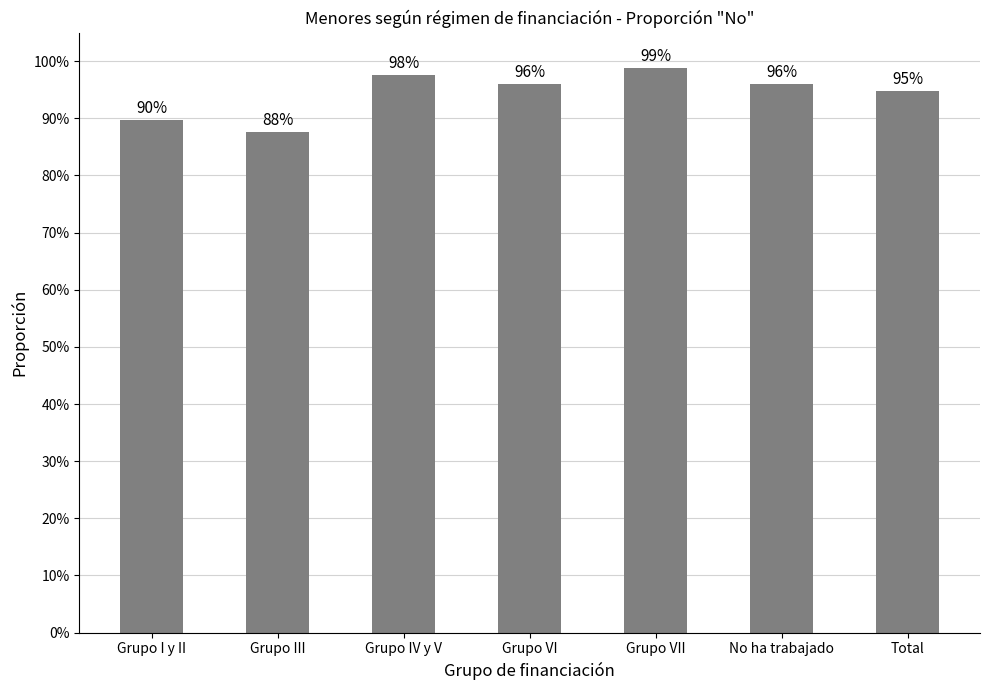

Reading left to right, extract all data points from this chart.

Grupo I y II=0.9	Grupo III=0.9	Grupo IV y V=1.0	Grupo VI=1.0	Grupo VII=1.0	No ha trabajado=1.0	Total=0.9